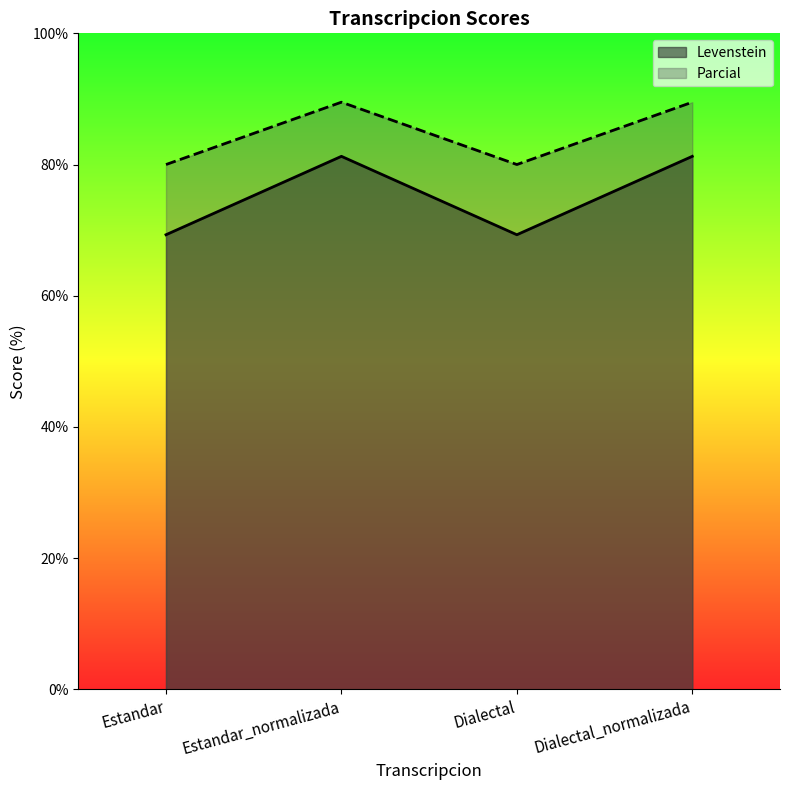

Is it true that Parcial equals 89.5 at Dialectal_normalizada?

True